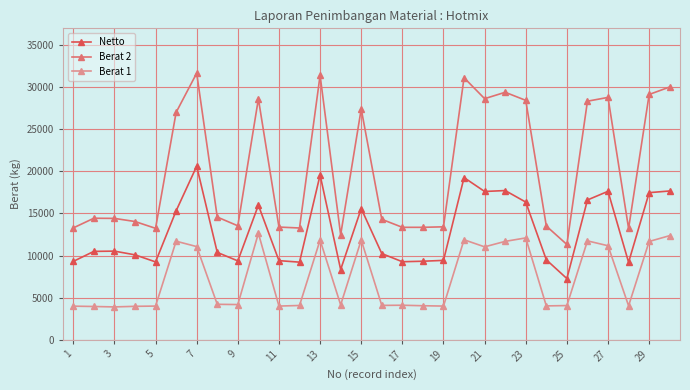

List the series in order of their peak value, highest first.

Berat 2, Netto, Berat 1